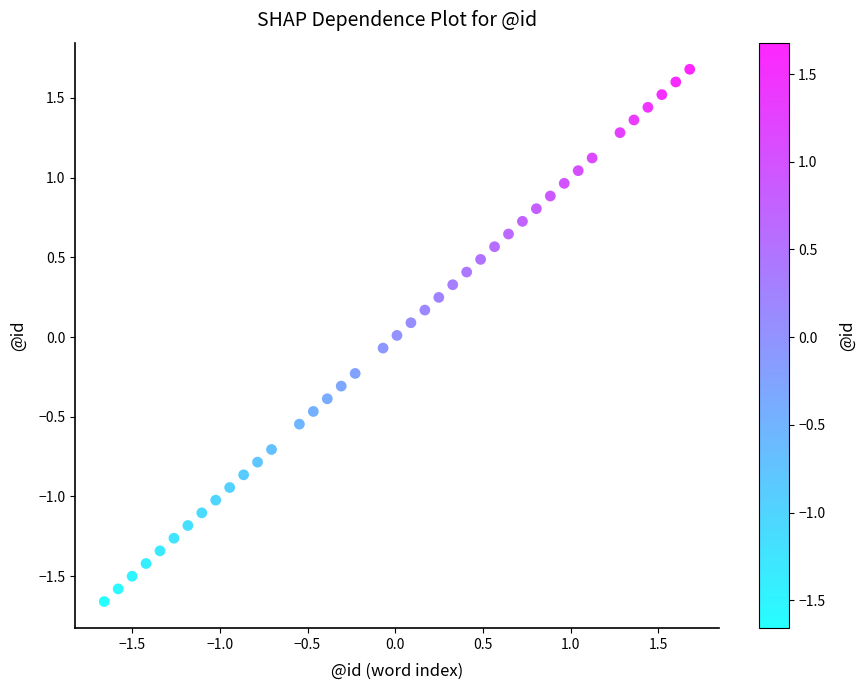

What is the range of X values (max minus min)?

3.3